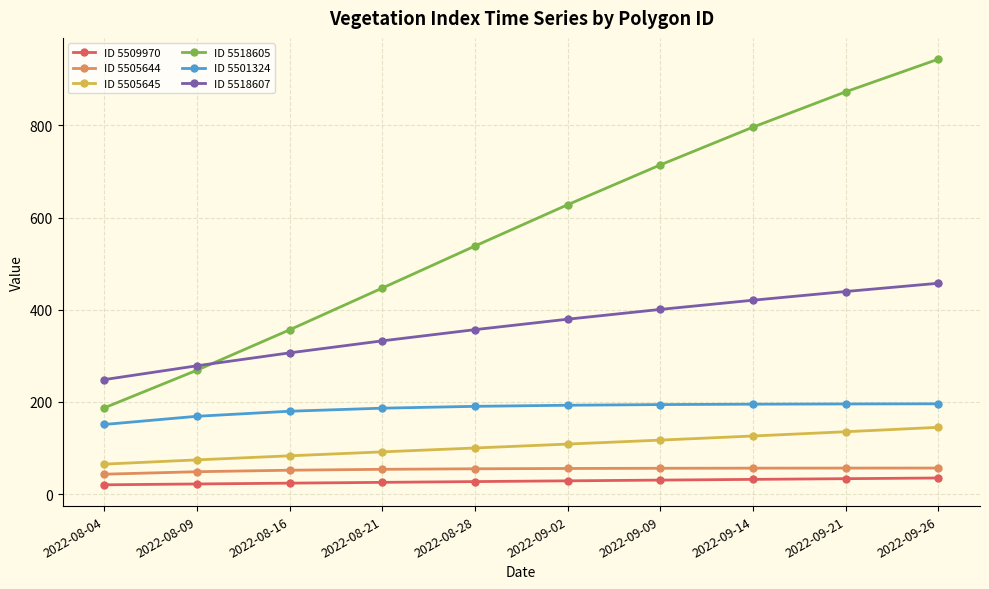

What is the value of the ID 5501324 point at the 6th from the left?

192.9